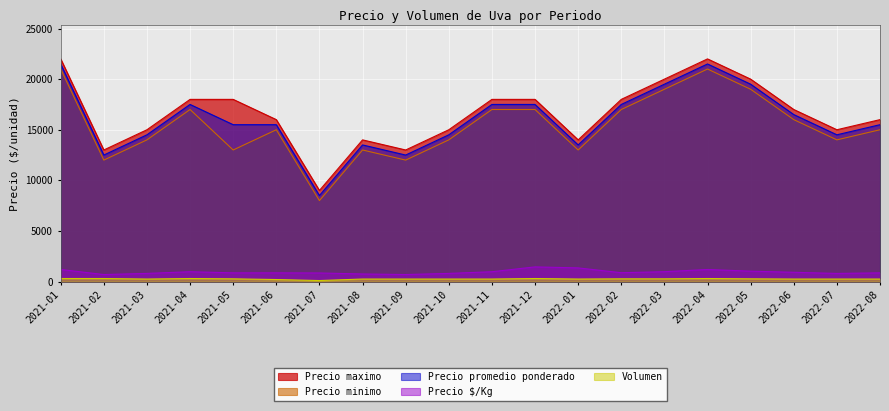

True or false: Volumen has a value of 300 at 2022-04.

True